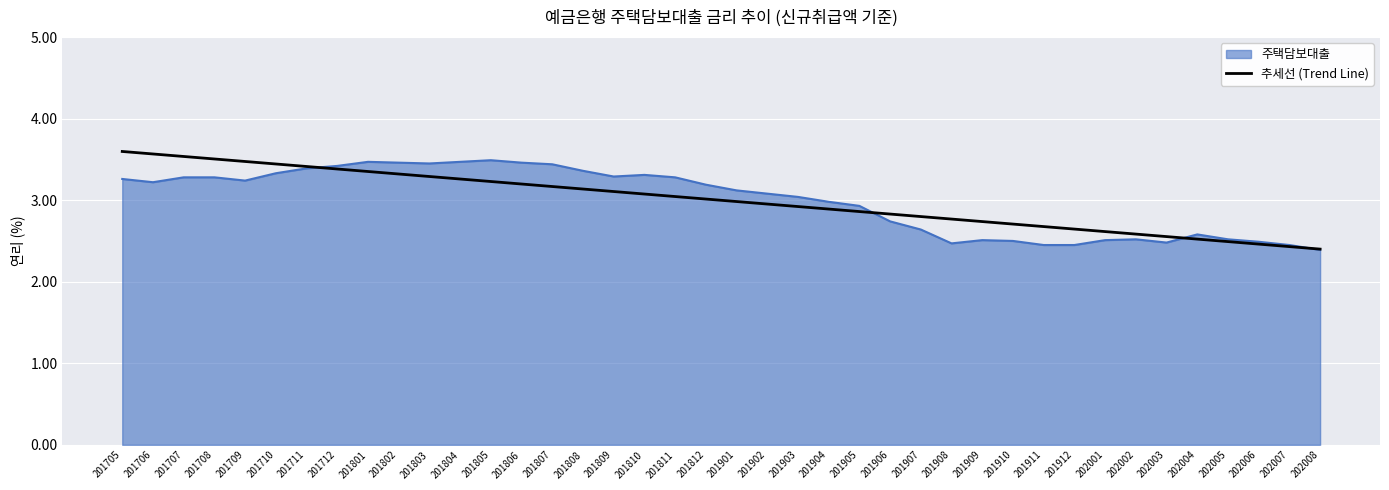

True or false: 주택담보대출 has a value of 2.5 at 201910.

True